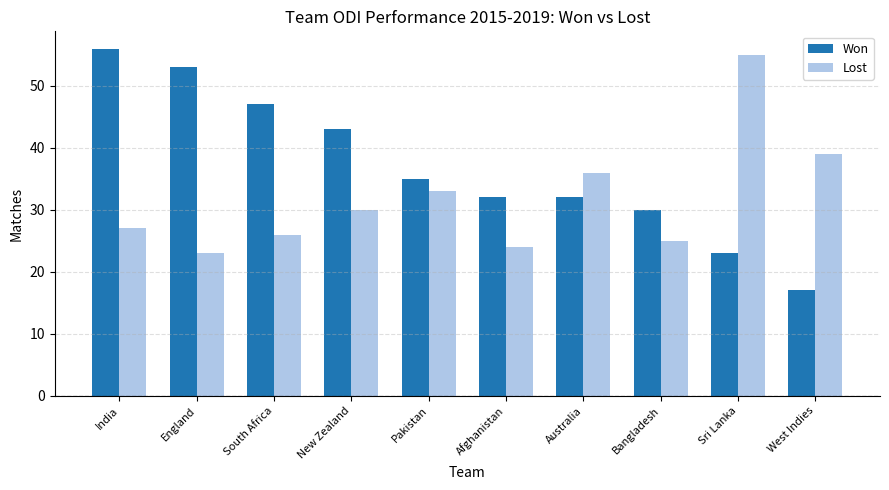

What is the label of the 5th bar from the left?

Pakistan